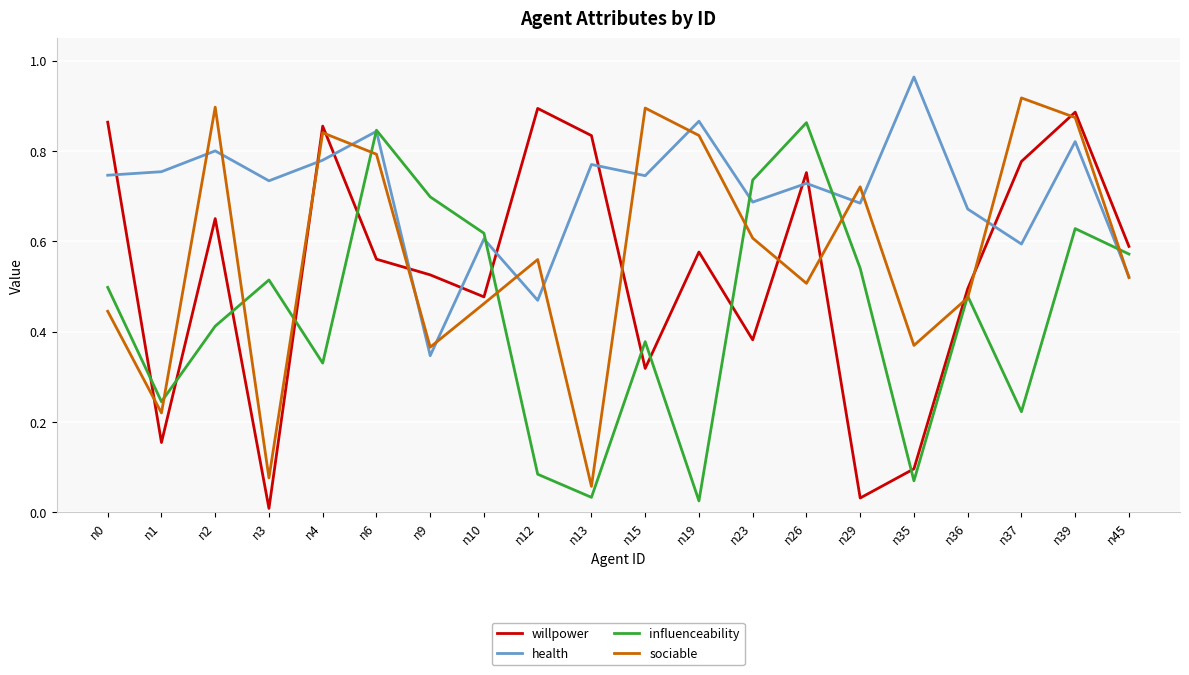

Is it true that sociable equals 0.1 at n3?

True